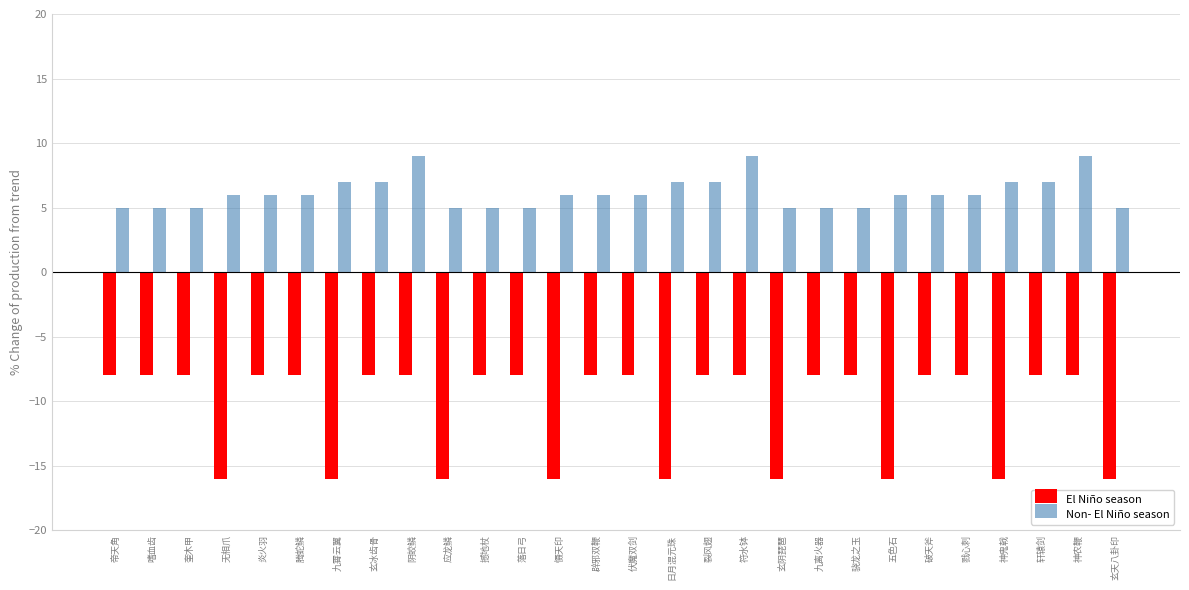

What is the label of the 9th bar from the right?

九离火器